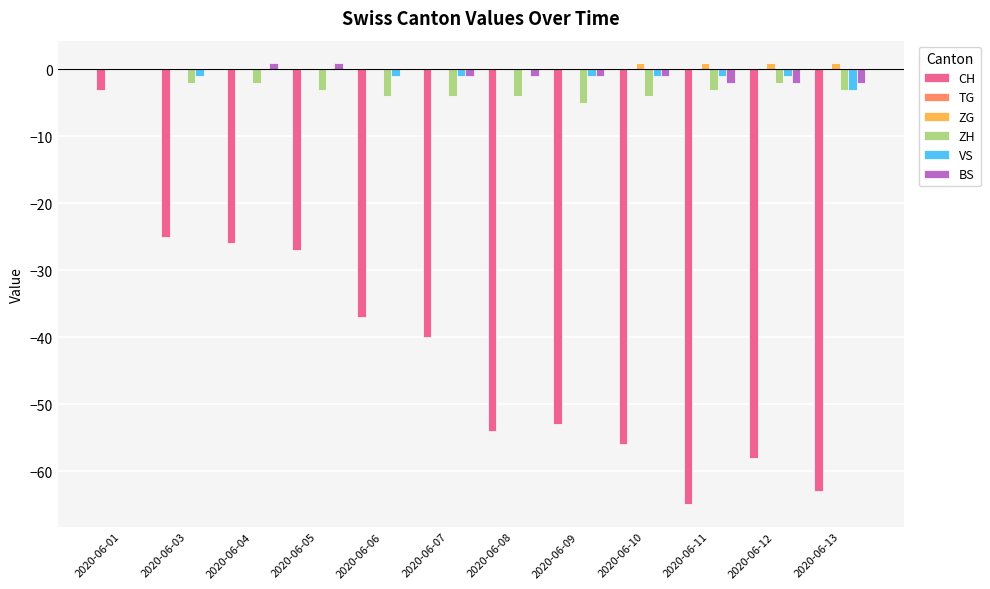

Which category has the highest value in the CH series?

2020-06-01